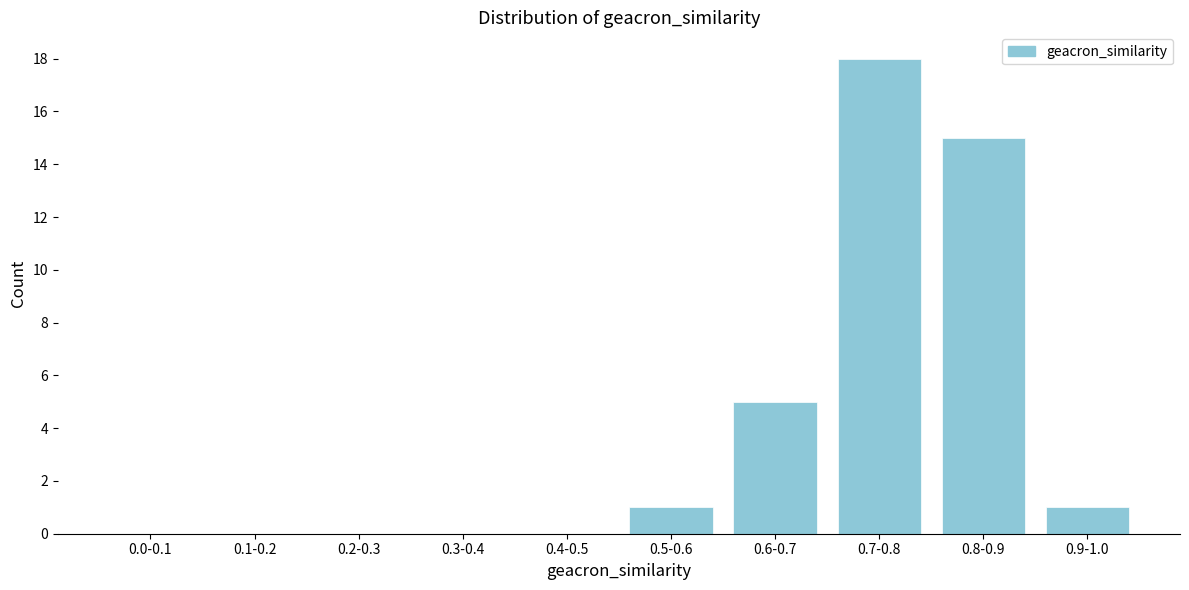

Reading left to right, transcribe all the data shown in this chart.

0.0-0.1=0	0.1-0.2=0	0.2-0.3=0	0.3-0.4=0	0.4-0.5=0	0.5-0.6=1	0.6-0.7=5	0.7-0.8=18	0.8-0.9=15	0.9-1.0=1